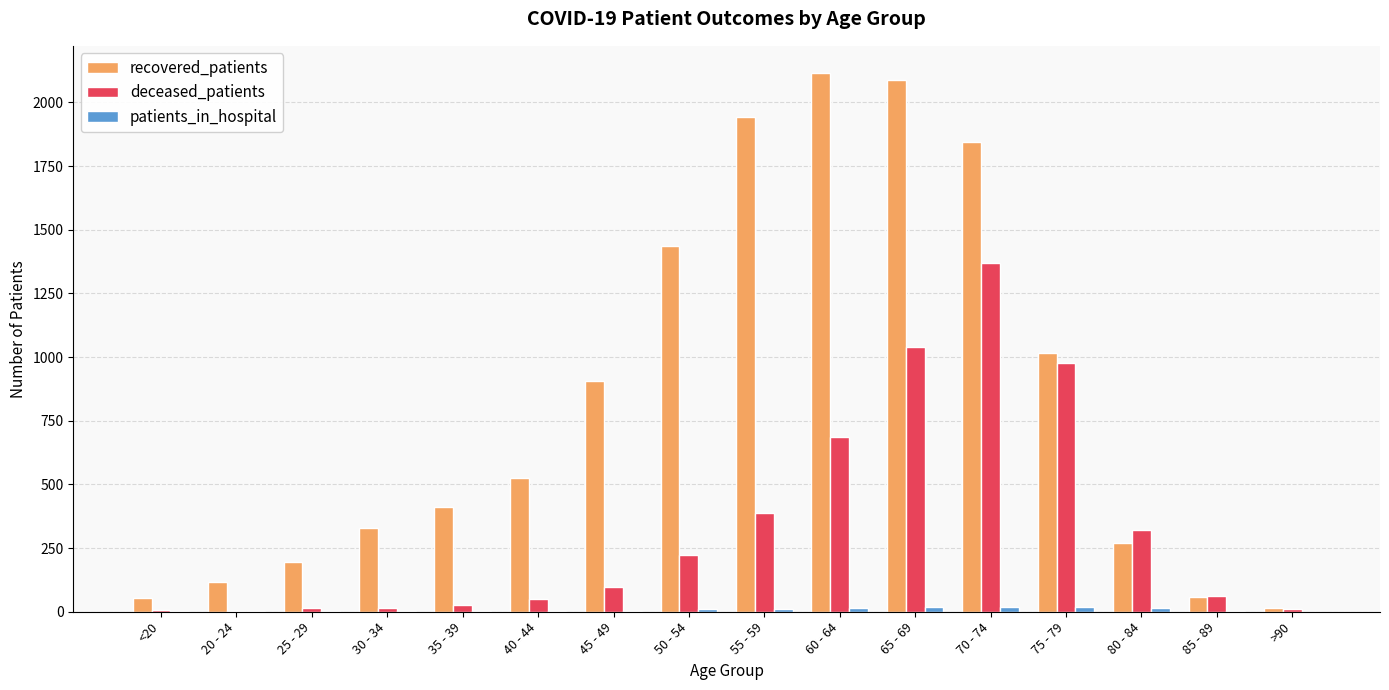

What is the sum of all recovered_patients values?

13320